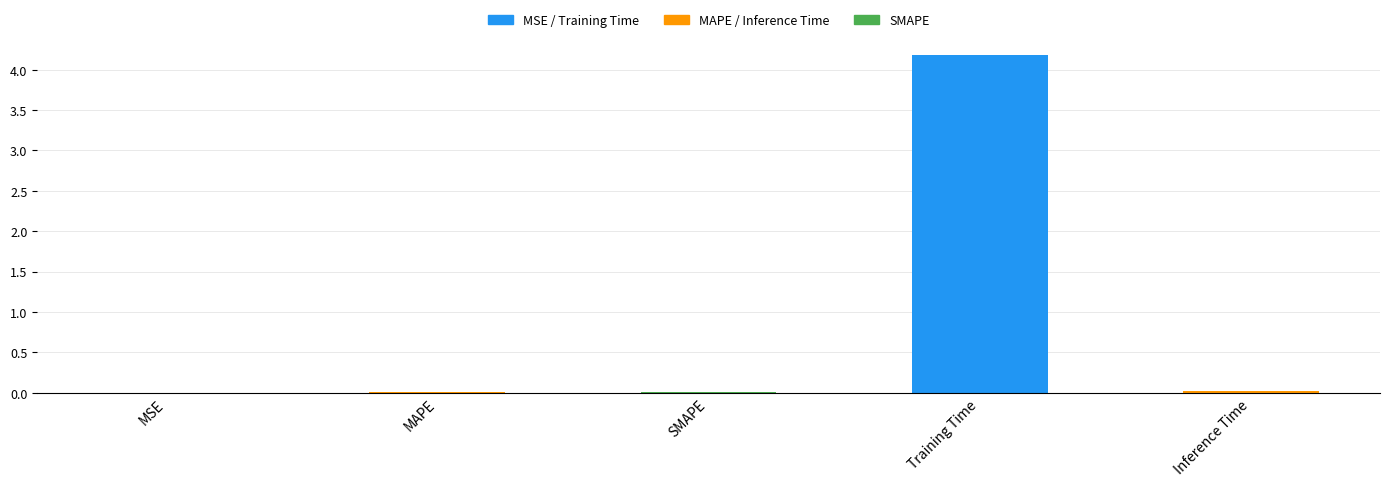

Is it true that the value at Training Time is 4.2?

True